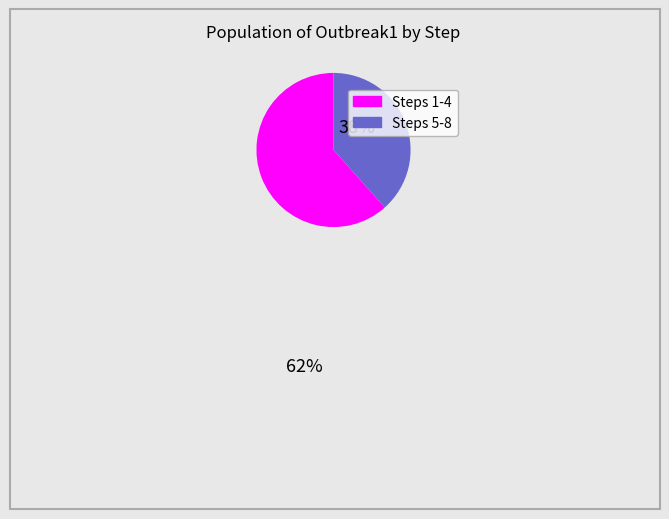

Is there any slice that represents more than half of the pie?

Yes